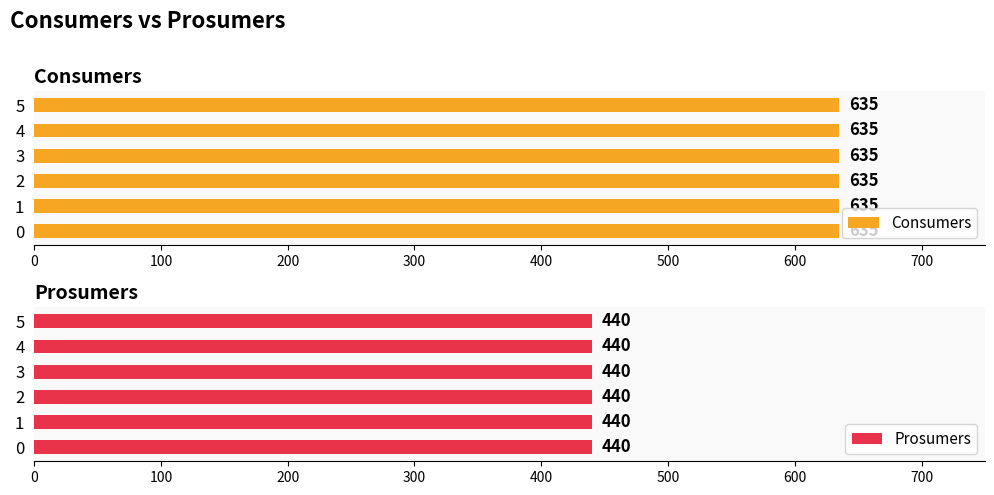

What is the average value of the Consumers series?

635